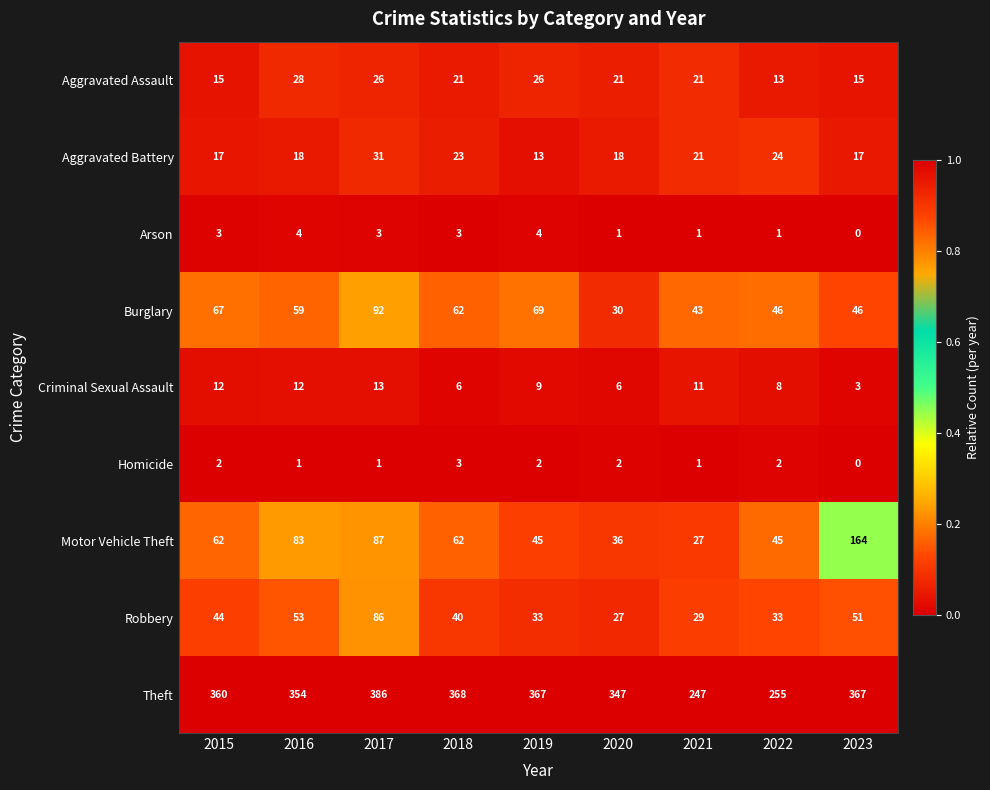

Where is Motor Vehicle Theft nearest to the value 95?

2017